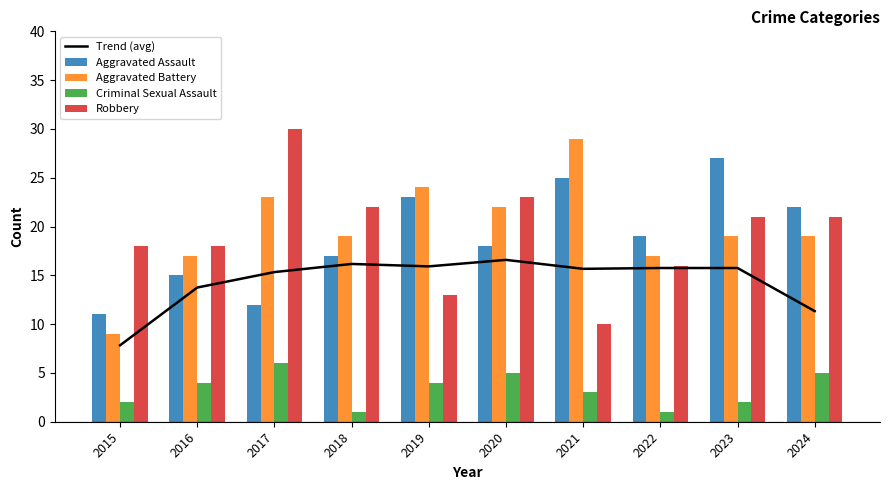

What is the sum of the Criminal Sexual Assault values at 2016 and 2021?

7